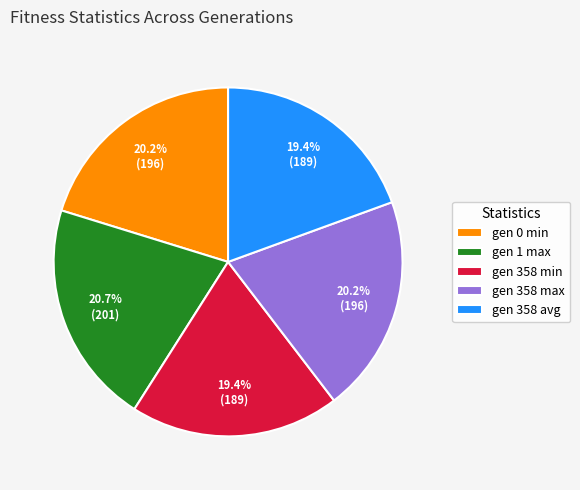

Between gen 358 max and gen 358 avg, which is larger?

gen 358 max